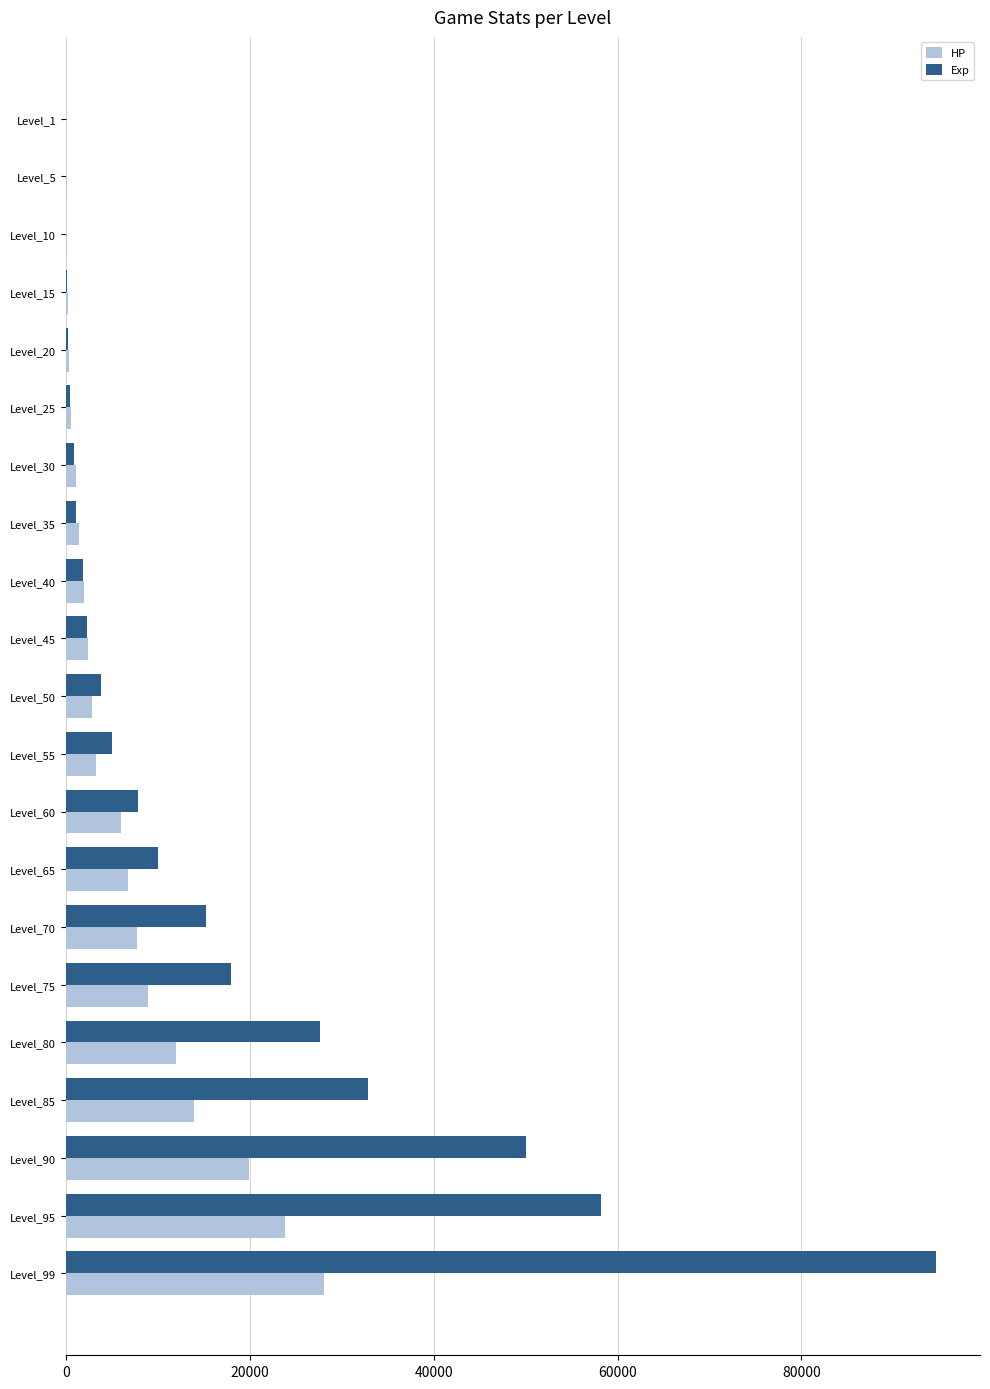

At which category is the sum across all series the highest?

Level_99